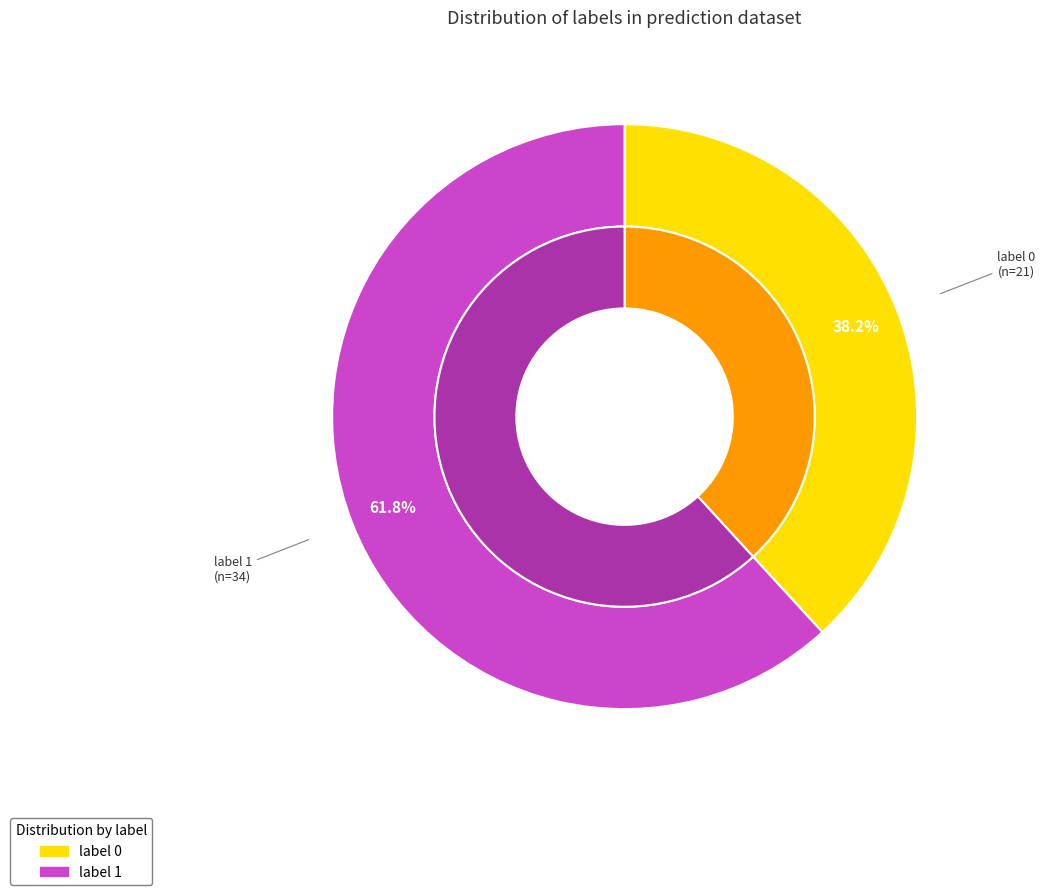

What is the change in value from values to 1?

+13